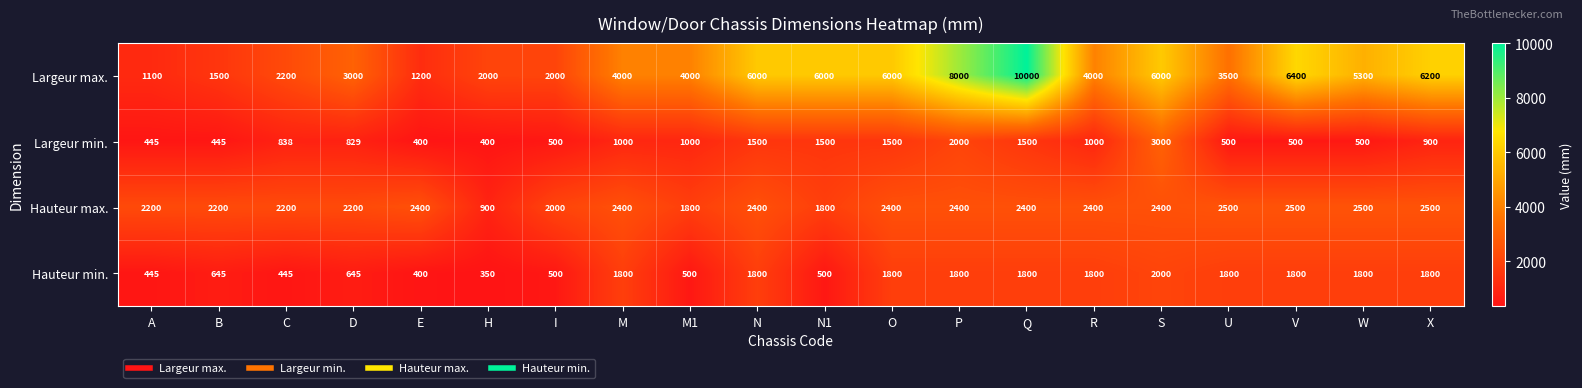

At M1, list the series in order from largest to smallest.

Largeur max., Hauteur max., Largeur min., Hauteur min.